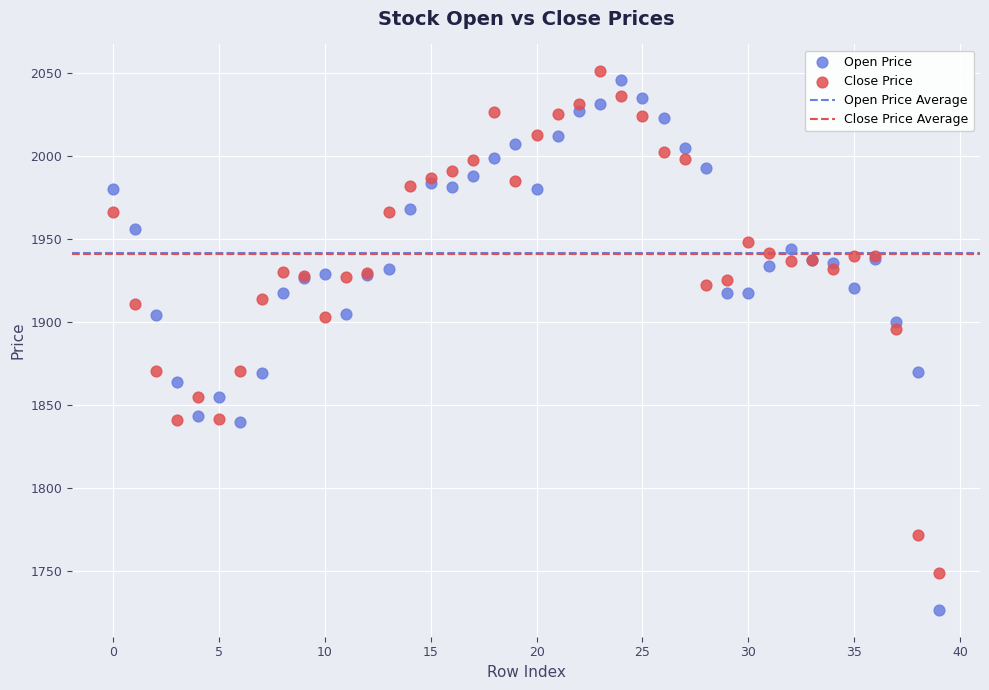

Which series reaches the maximum Y coordinate?

Close Price